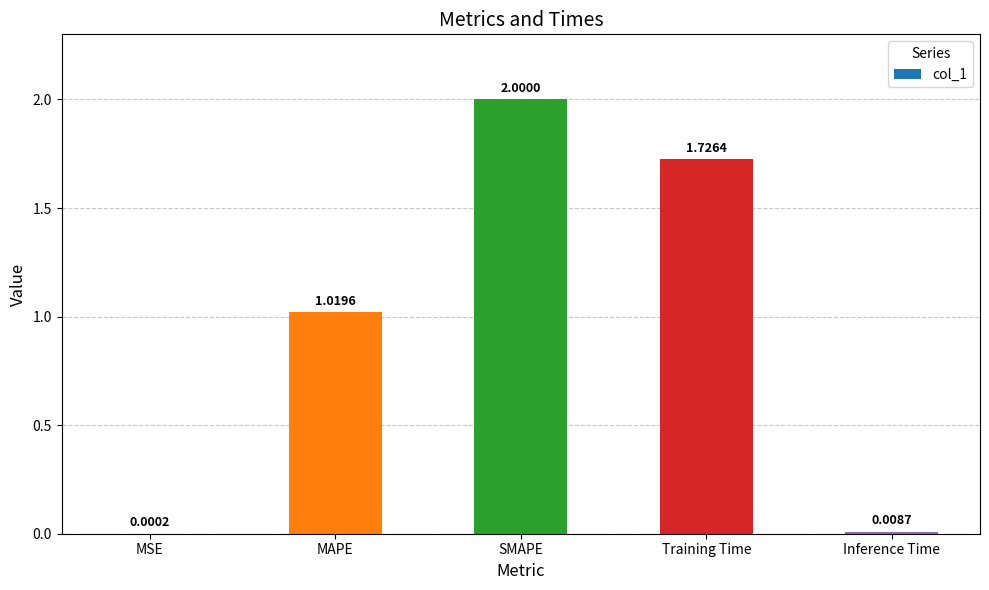

Which has a higher value, MAPE or Training Time?

Training Time